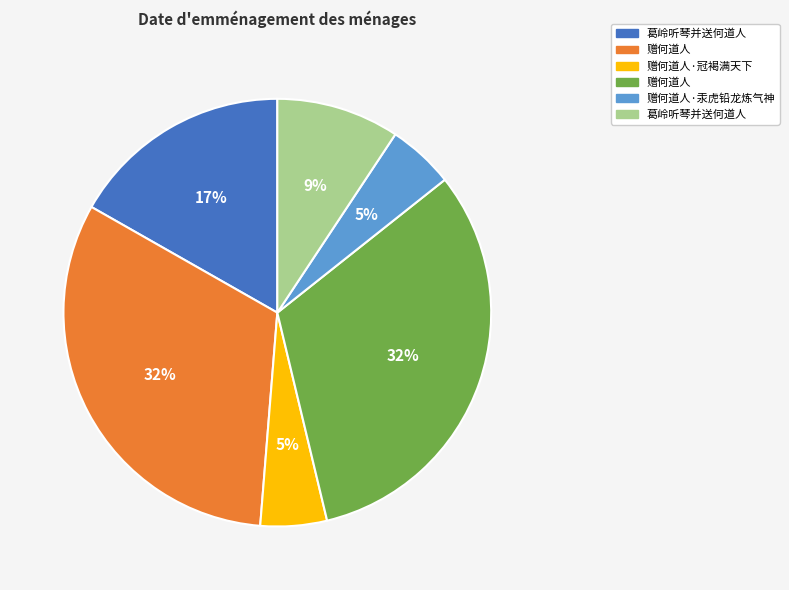

To the nearest percent, what is the average slice percentage?

17%